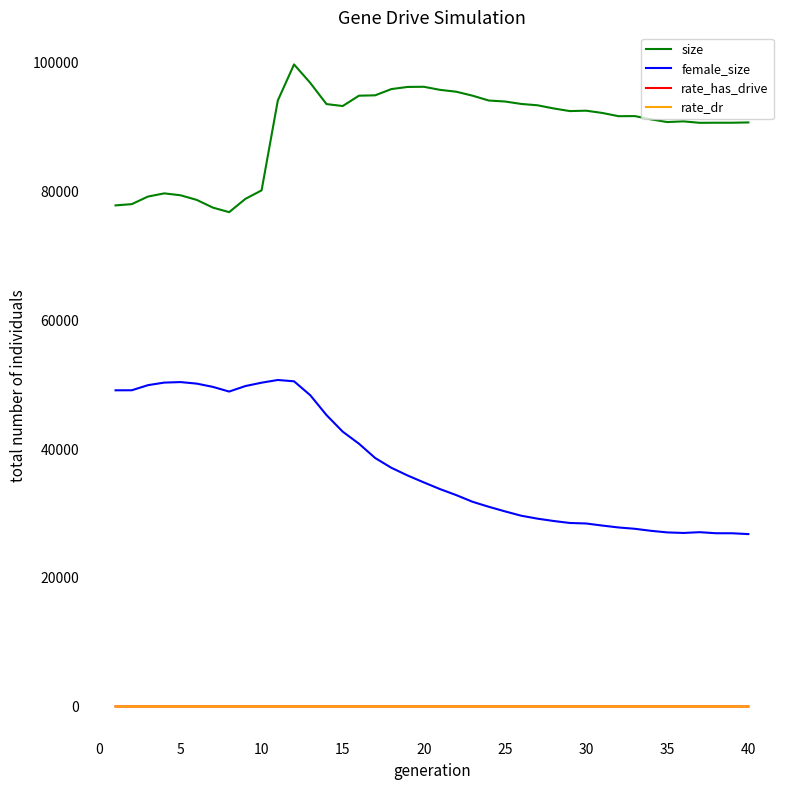

True or false: rate_dr and female_size cross at least once.

False